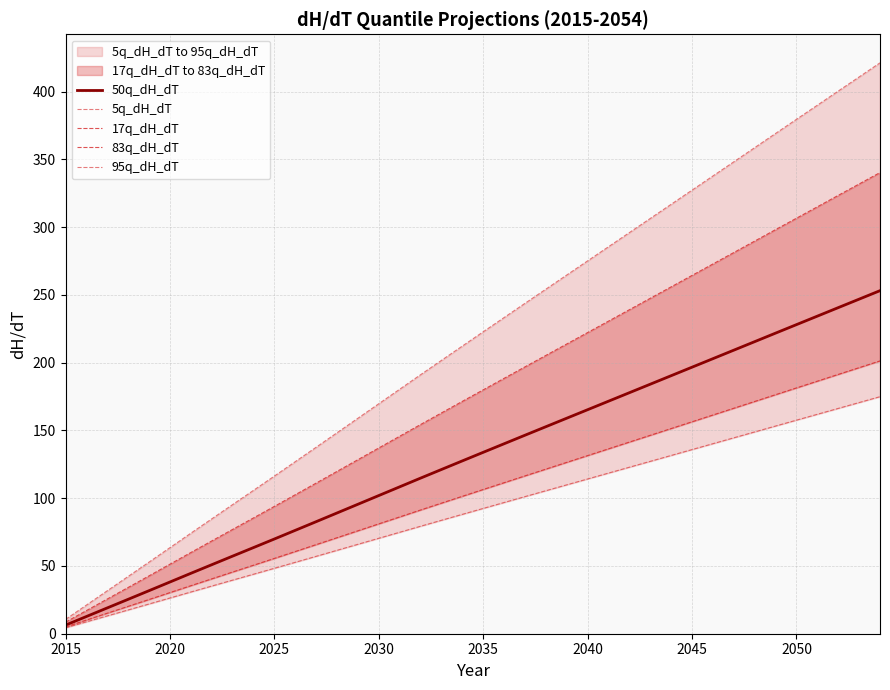

What is the maximum value for 50q_dH_dT?

253.2